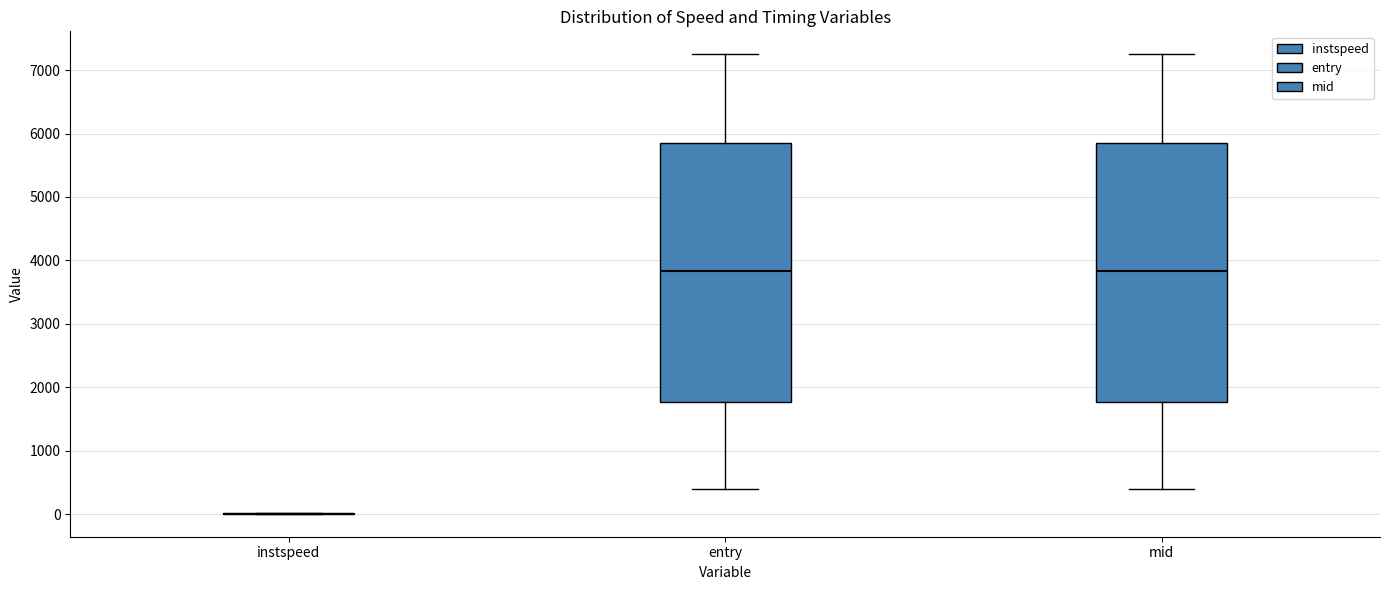

Reading left to right, transcribe this box plot: for each box, give where its median line is, the range the box spans, and where its two whiskers end, as read against the y-axis. The values are not printed on the chart, so give them approximately, as read against the axis.

instspeed: box collapsed to a line at 0, whiskers 0 to 0
entry: median 3800, box 1800 to 5900, whiskers 400 to 7200
mid: median 3800, box 1800 to 5900, whiskers 400 to 7200